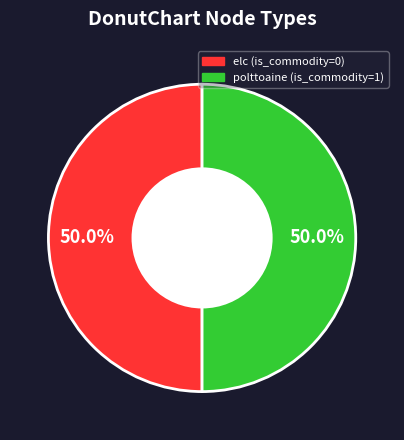

The polttoaine slice represents 99% of the pie. True or false?

False